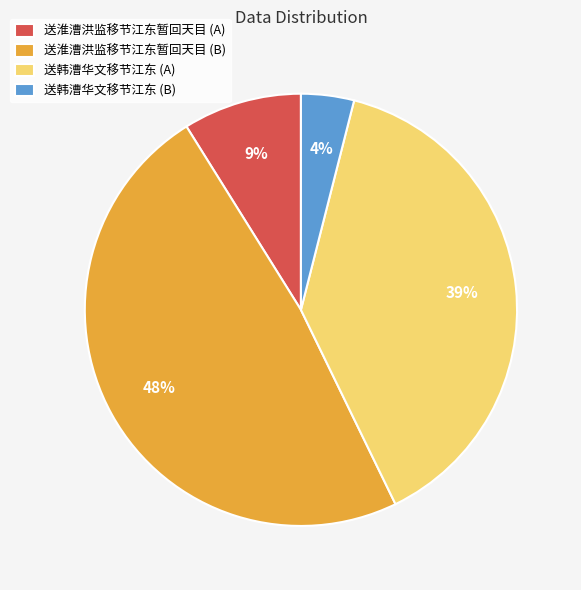

What is the largest slice in the pie chart?

送淮漕洪监移节江东暂回天目 (B)